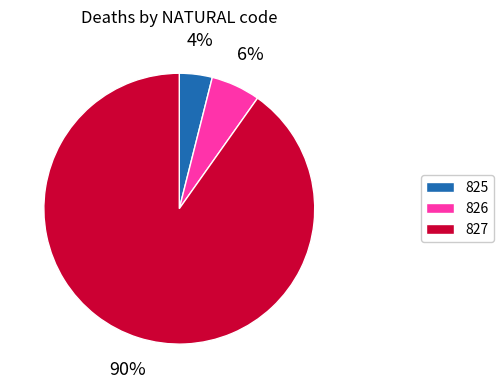

To the nearest percent, what is the combined percentage of 827 and 826?

96%